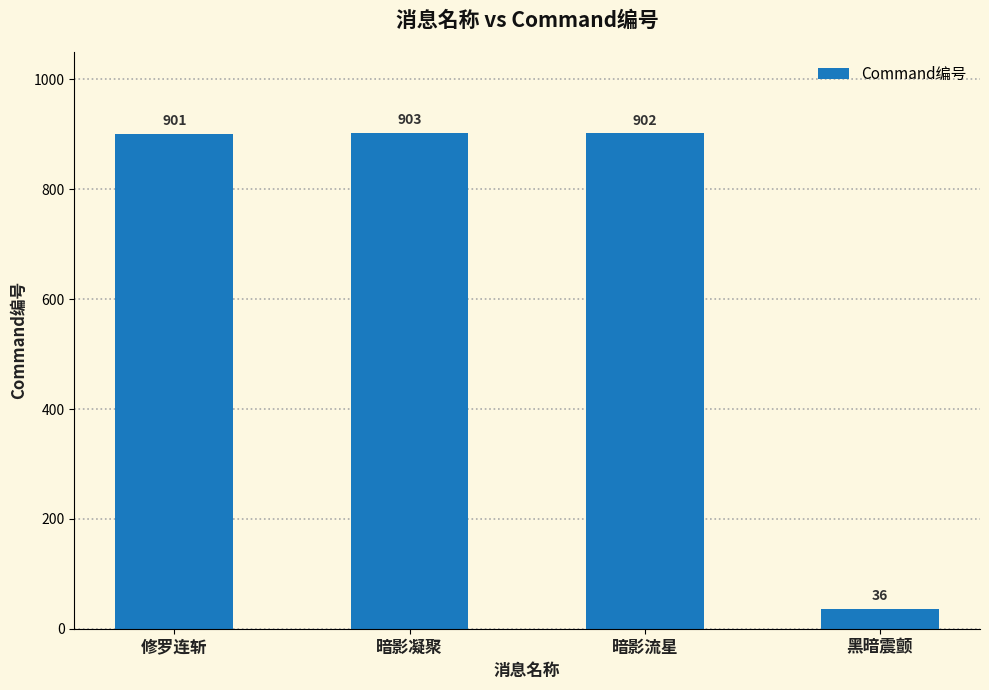

Does the chart contain stacked bars?

No